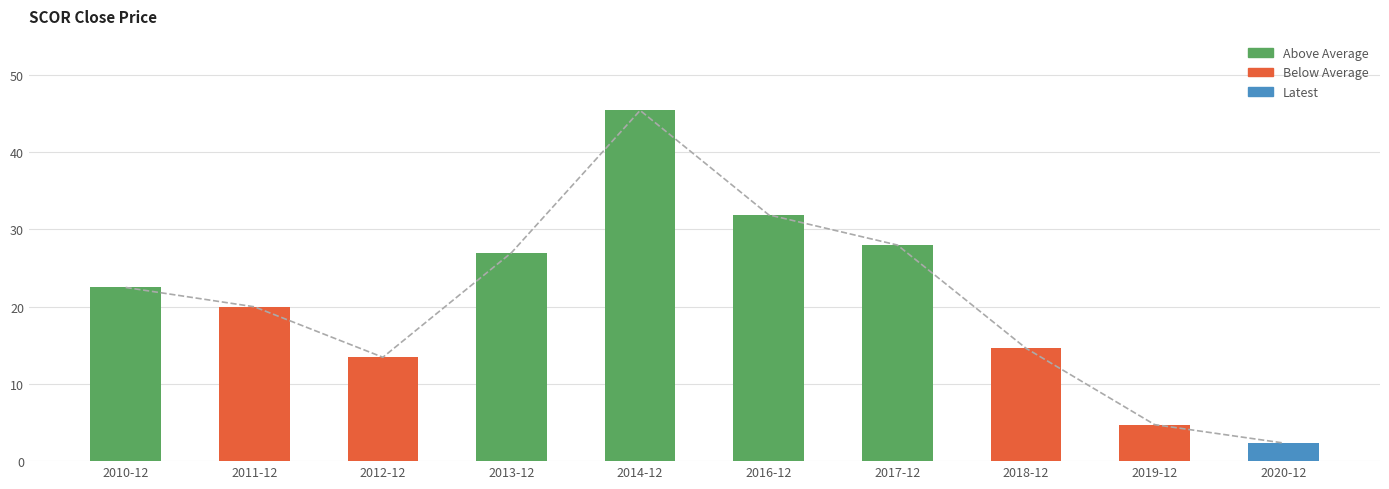

True or false: the data shows 27.0 at 2013-12.

True